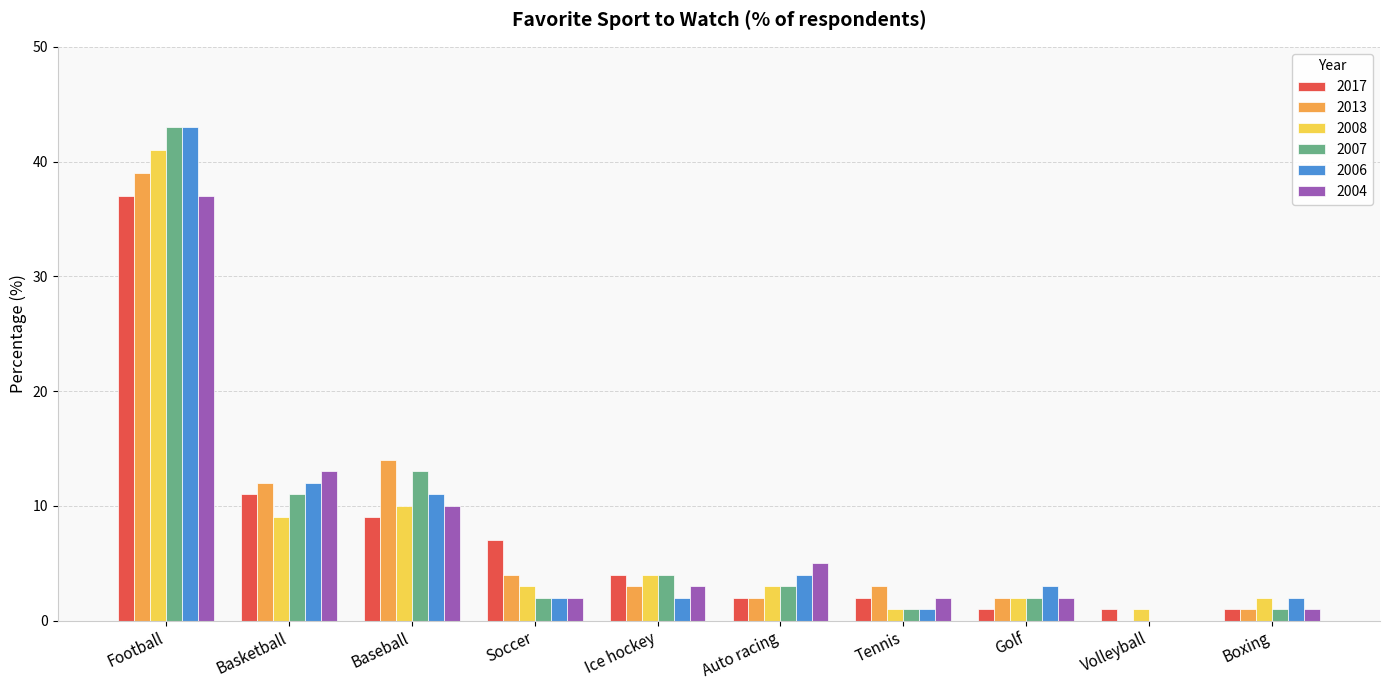

Reading right to left, list all the values displayed in this chart.

2017: 1	1	1	2	2	4	7	9	11	37
2013: 1	0	2	3	2	3	4	14	12	39
2008: 2	1	2	1	3	4	3	10	9	41
2007: 1	0	2	1	3	4	2	13	11	43
2006: 2	0	3	1	4	2	2	11	12	43
2004: 1	0	2	2	5	3	2	10	13	37